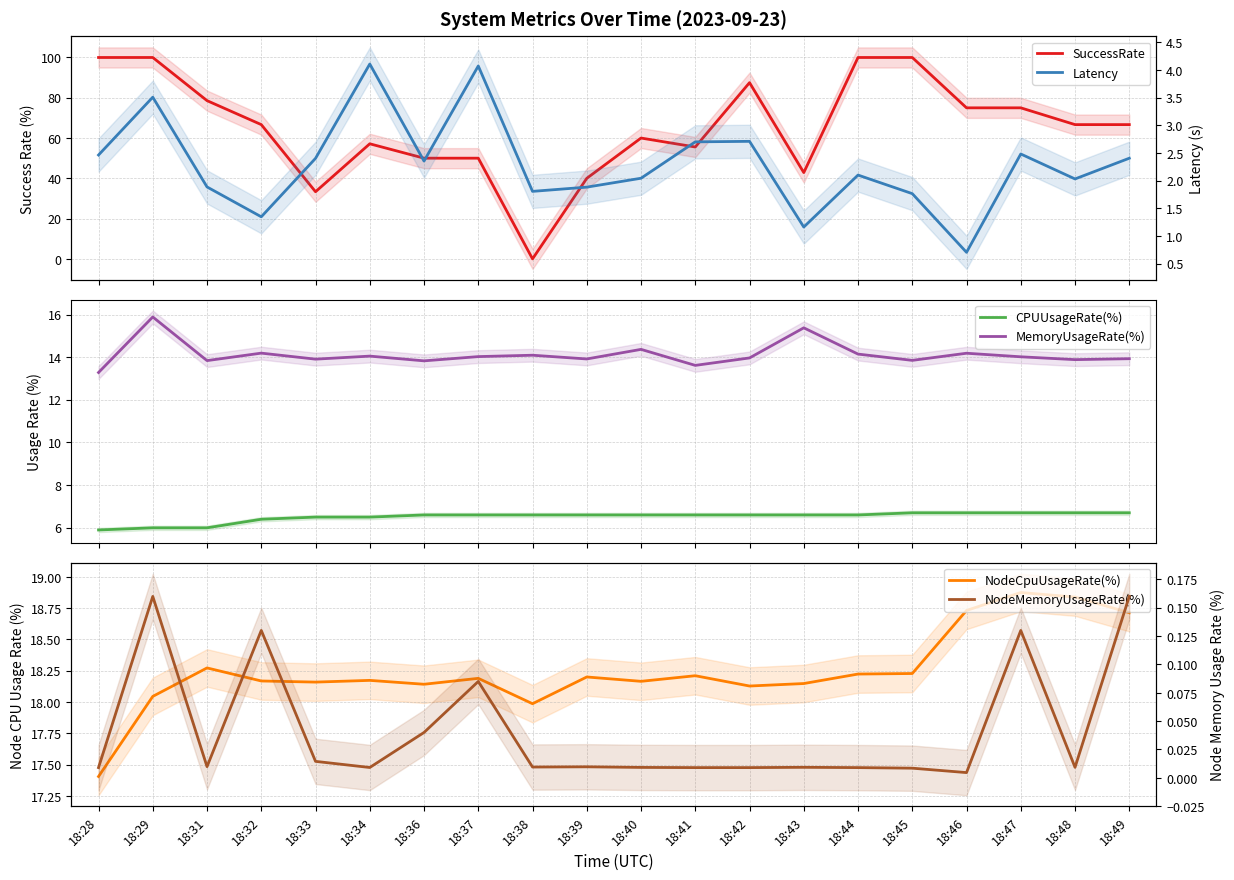

Reading right to left, extract all data points from this chart.

SuccessRate: 66.7	66.7	75.0	75.0	100.0	100.0	42.9	87.5	55.6	60.0	40.0	0.0	50.0	50.0	57.1	33.3	66.7	78.6	100.0	100.0
Latency: 2.4	2.0	2.5	0.7	1.8	2.1	1.2	2.7	2.7	2.0	1.9	1.8	4.1	2.4	4.1	2.4	1.3	1.9	3.5	2.5
CPUUsageRate(%): 6.7	6.7	6.7	6.7	6.7	6.6	6.6	6.6	6.6	6.6	6.6	6.6	6.6	6.6	6.5	6.5	6.4	6.0	6.0	5.9
MemoryUsageRate(%): 13.9	13.9	14.0	14.2	13.8	14.1	15.4	14.0	13.6	14.4	13.9	14.1	14.0	13.8	14.0	13.9	14.2	13.8	15.9	13.3
NodeCpuUsageRate(%): 18.7	18.8	18.9	18.7	18.2	18.2	18.1	18.1	18.2	18.2	18.2	18.0	18.2	18.1	18.2	18.2	18.2	18.3	18.0	17.4
NodeMemoryUsageRate(%): 0.2	0.0	0.1	0.0	0.0	0.0	0.0	0.0	0.0	0.0	0.0	0.0	0.1	0.0	0.0	0.0	0.1	0.0	0.2	0.0